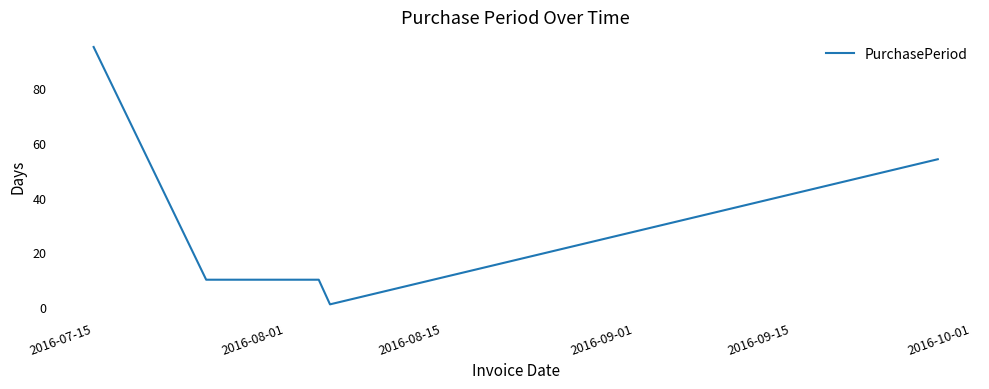

What is the greatest value displayed?

95